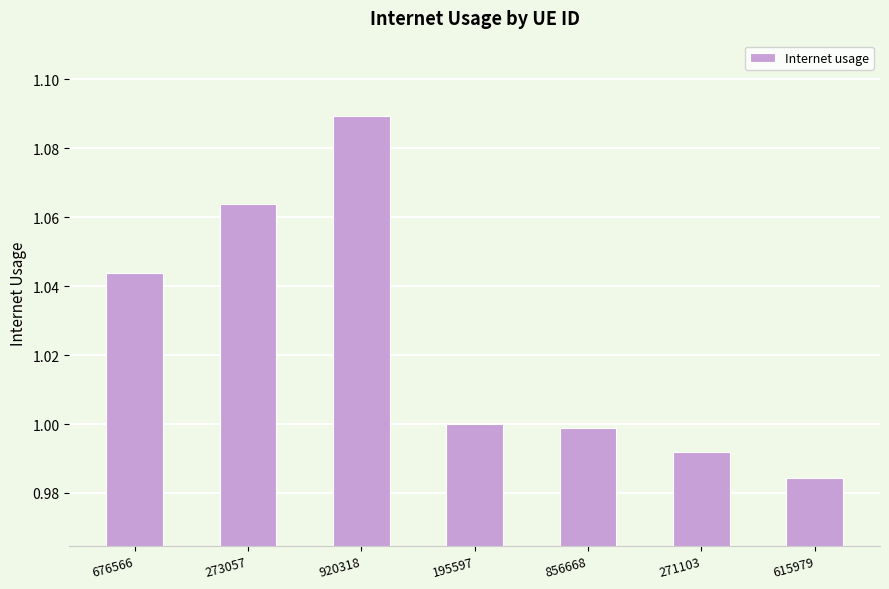

Is it true that the value at 615979 is 0.3?

False